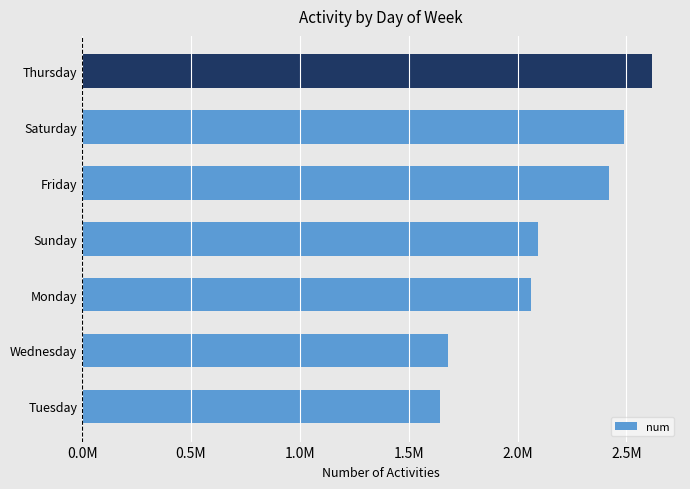

What is the sum of all values?

15004111